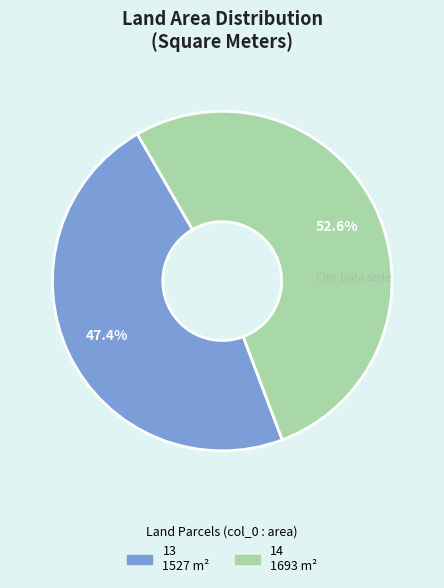

Approximately how many times larger is the value at 14 compared to 13?

1.1